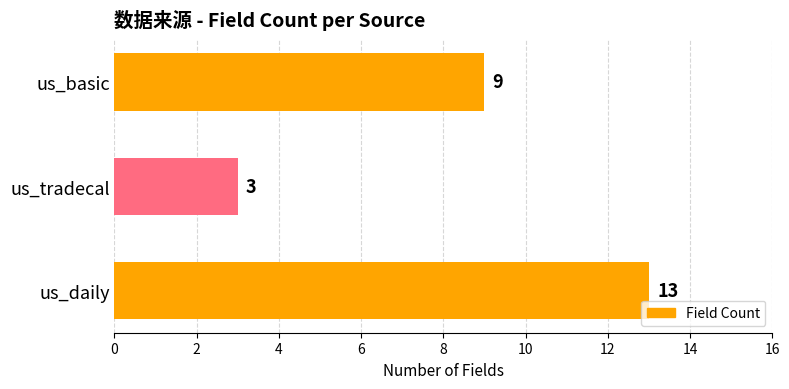

True or false: the data shows 18 at us_daily.

False